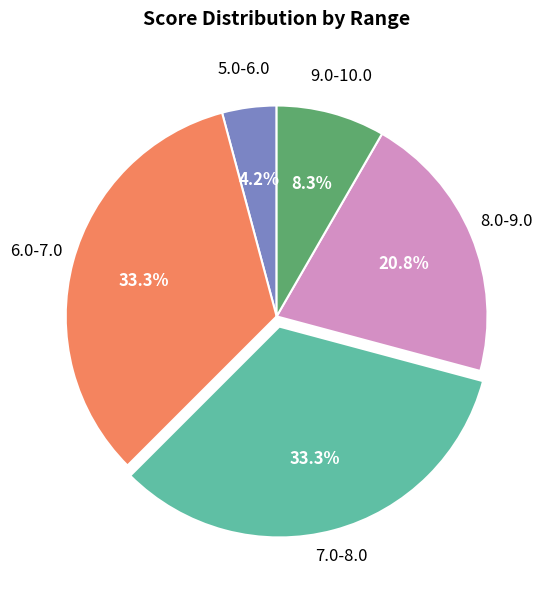

Is there any slice that represents more than half of the pie?

No